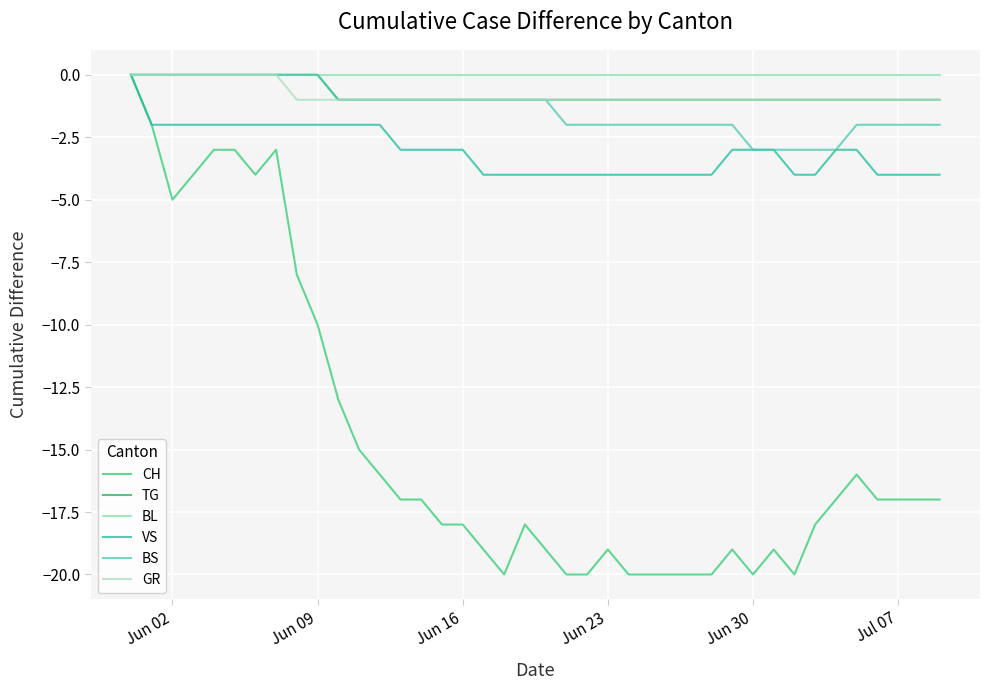

How many lines are shown in the chart?

6